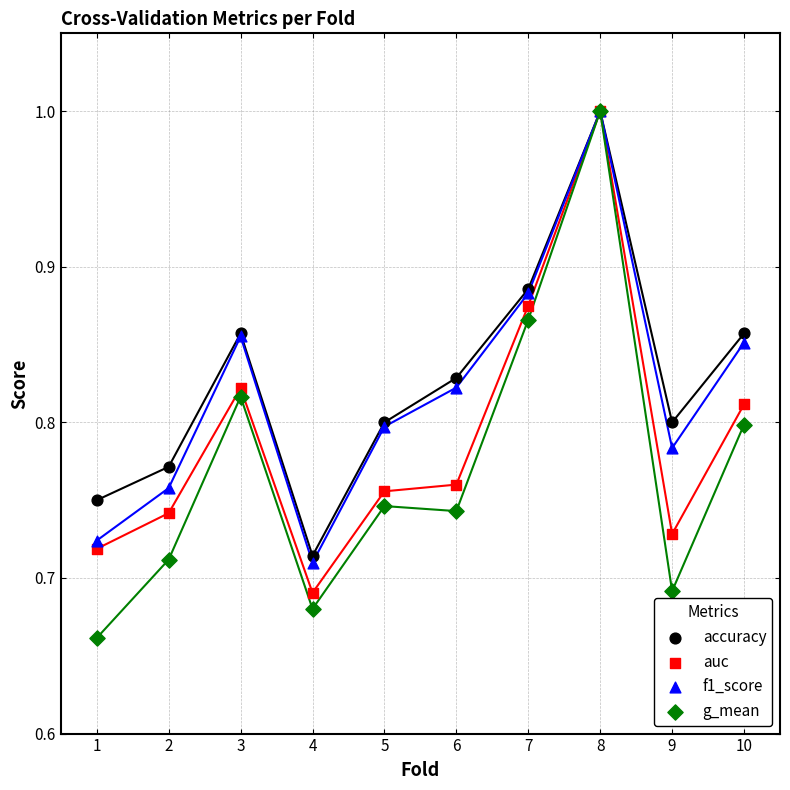

Which series contains the lowest Y value?

g_mean